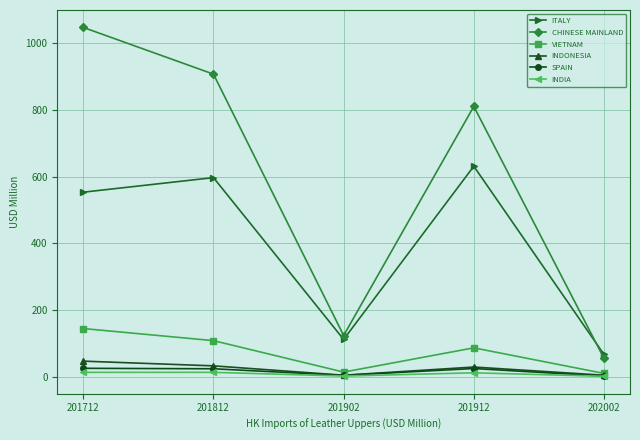

Is the value of SPAIN at 201812 greater than the value of CHINESE MAINLAND at 202002?

No